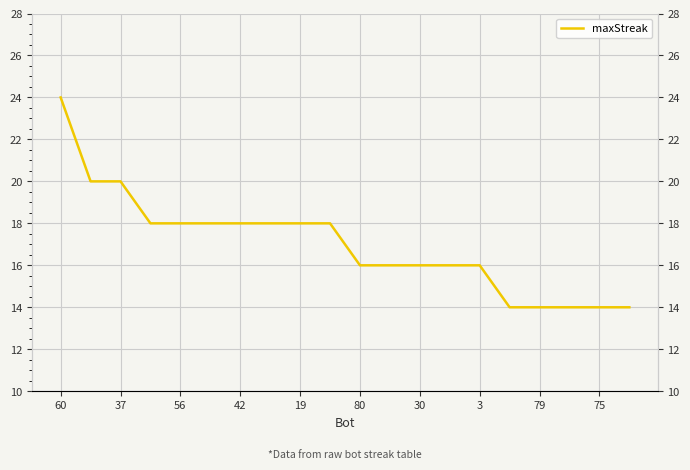

What is the difference between the maximum and second lowest values?

10